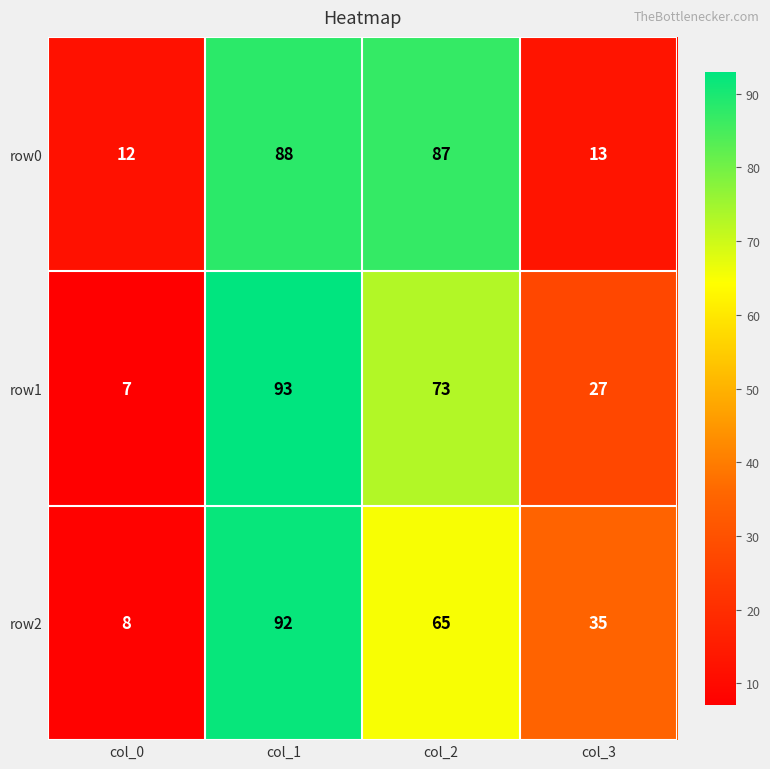

Rank the series by their maximum value, from highest to lowest.

row1, row2, row0